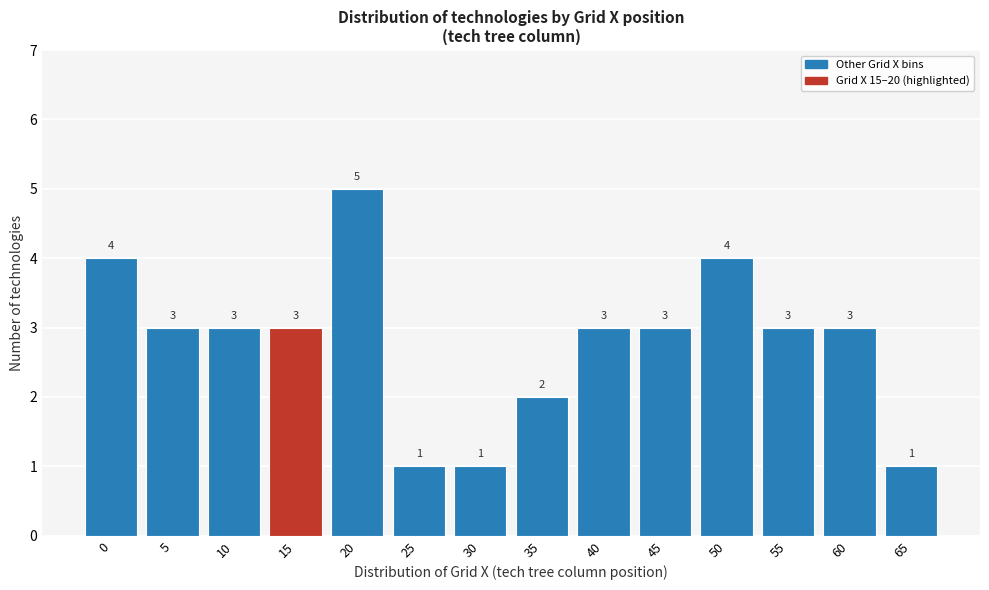

Reading right to left, transcribe all the data shown in this chart.

65=1	60=3	55=3	50=4	45=3	40=3	35=2	30=1	25=1	20=5	15=3	10=3	5=3	0=4